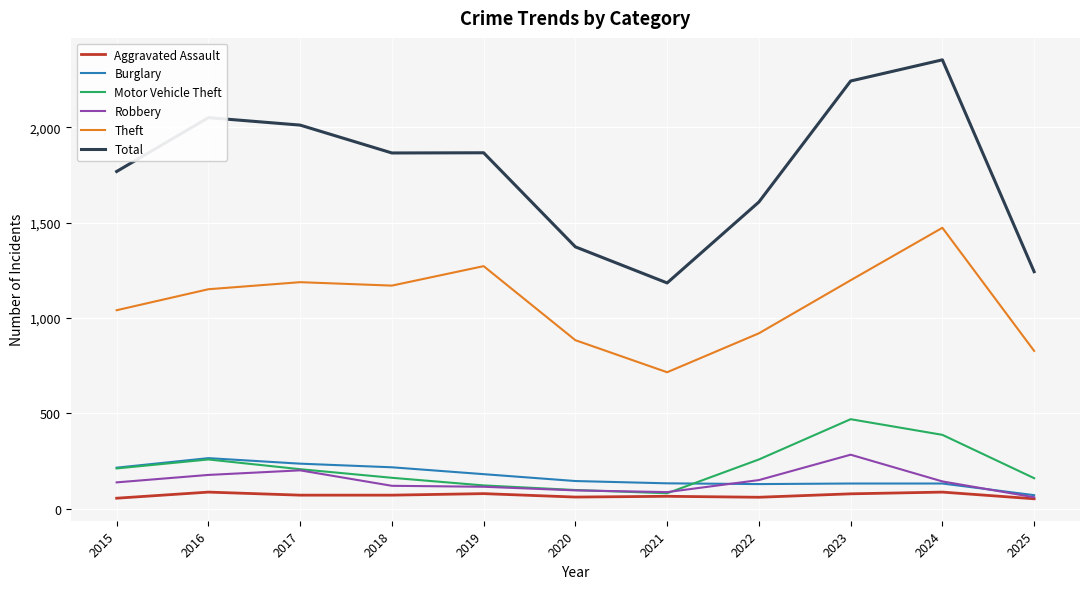

Is it true that Total equals 1768 at 2015?

True